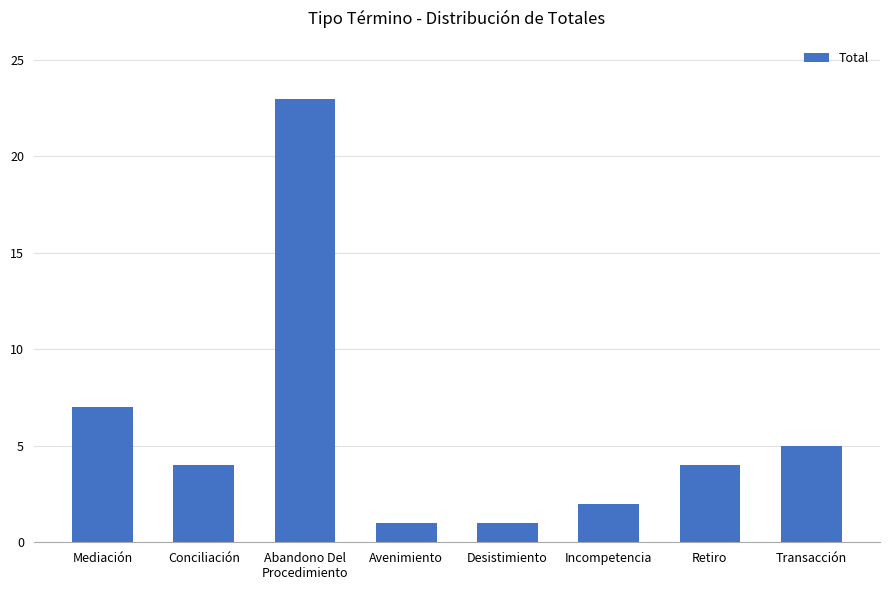

What is the greatest value displayed?

23